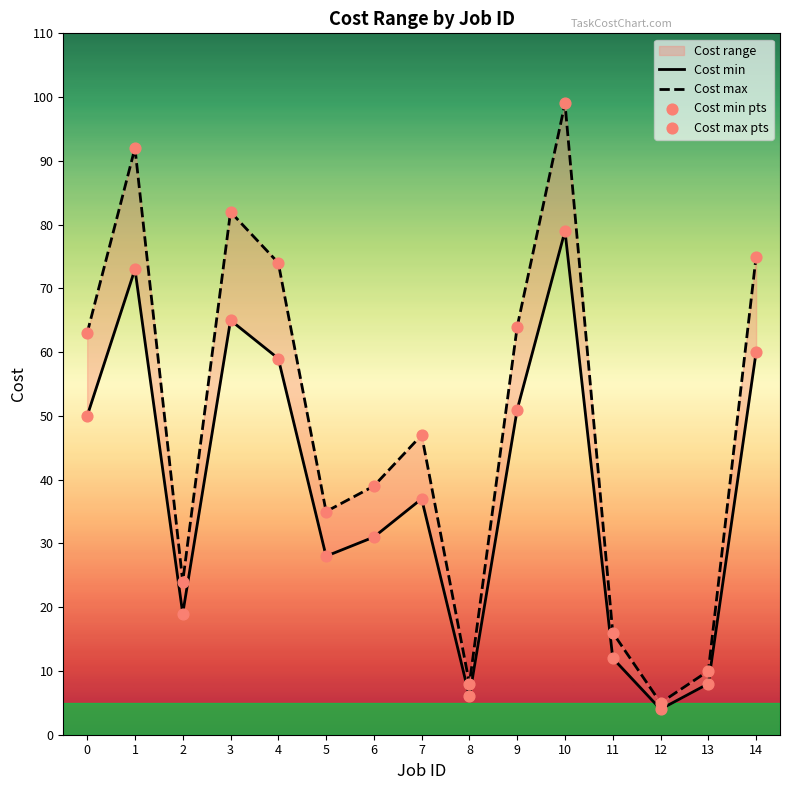

Which series has the largest Y range (max minus min)?

Cost max